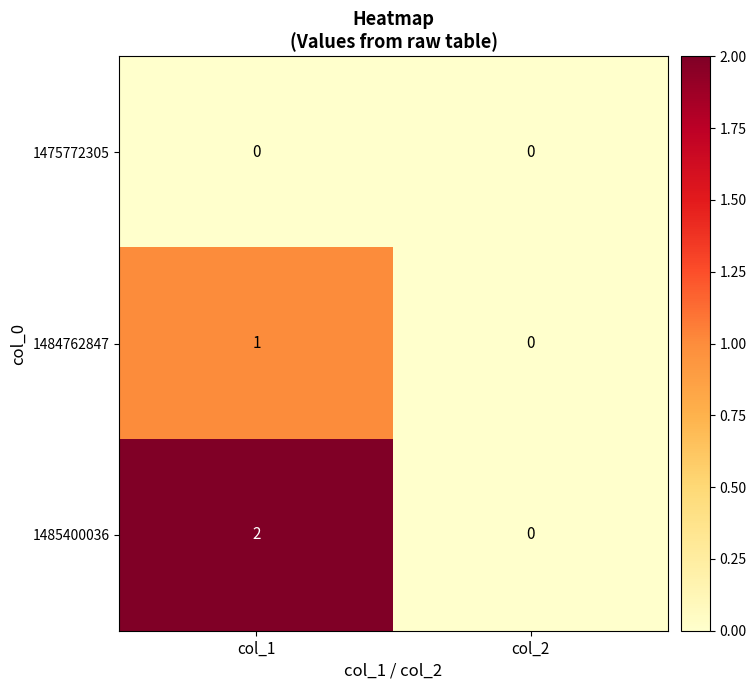

At which label does 1484762847 reach its minimum?

col_2